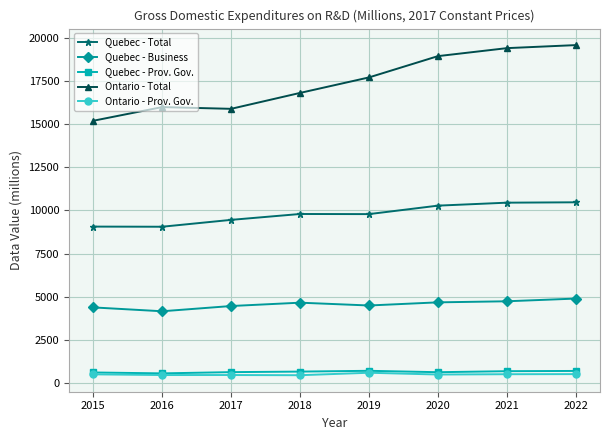

How many series are shown in this chart?

5